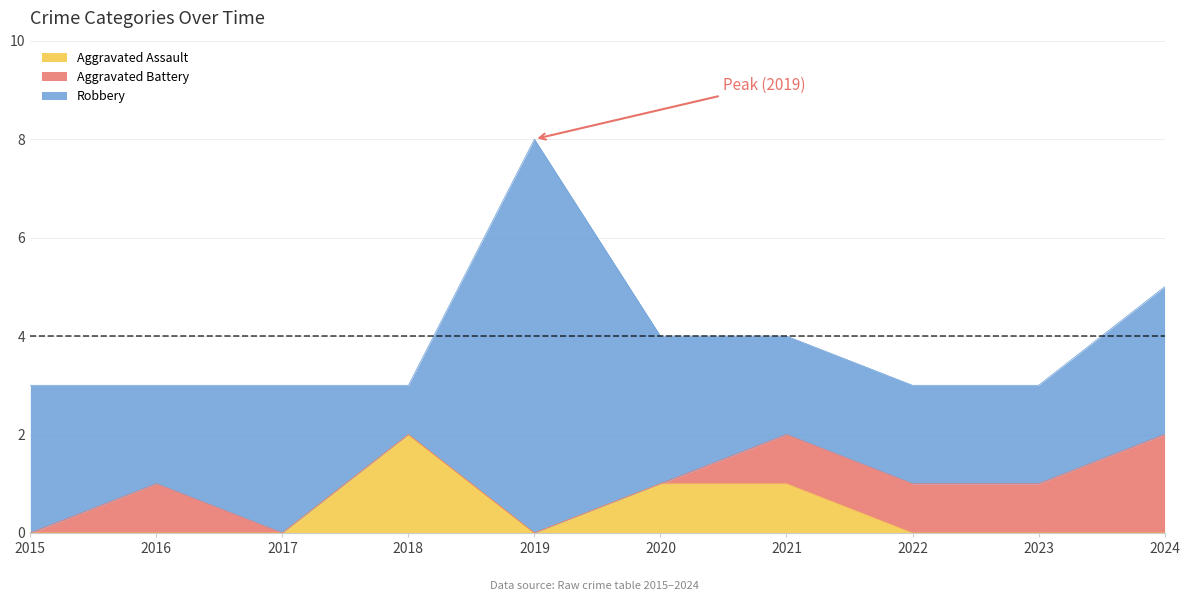

At which category is the sum across all series the highest?

2019